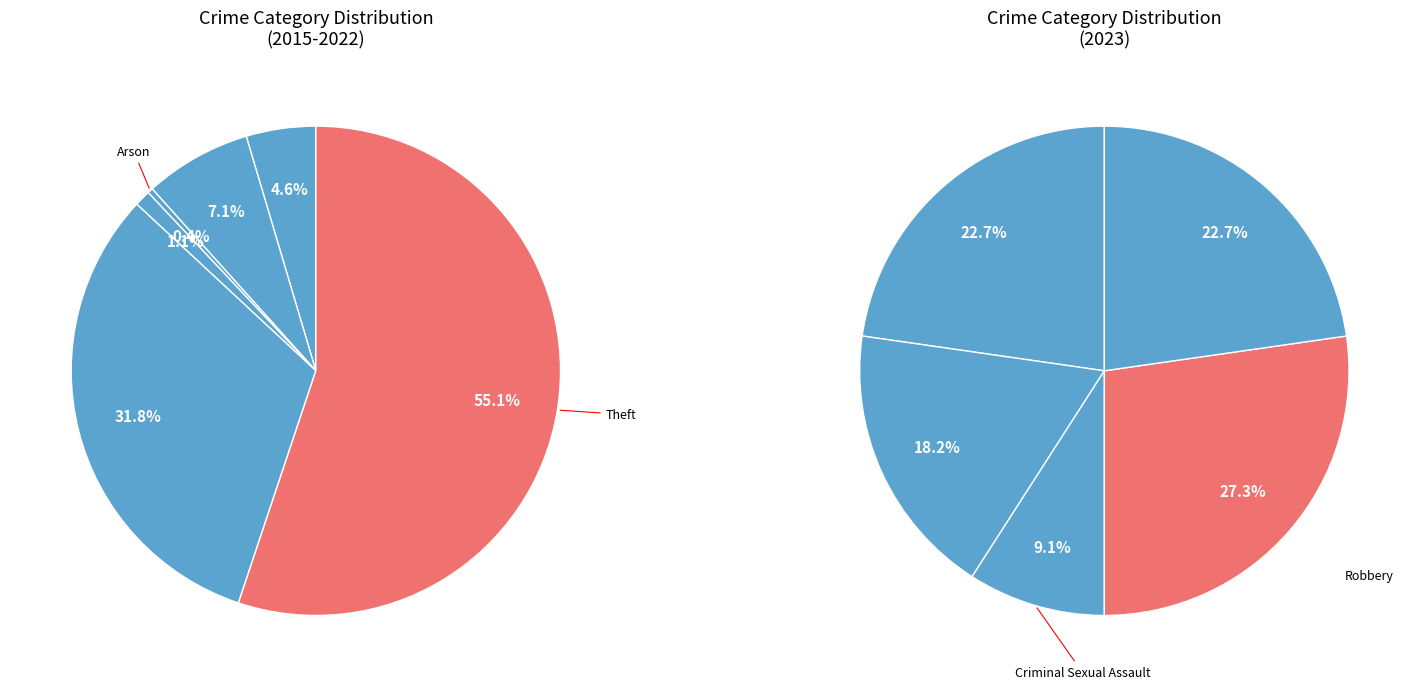

Which has a higher value, Criminal Sexual Assault or Arson?

Criminal Sexual Assault